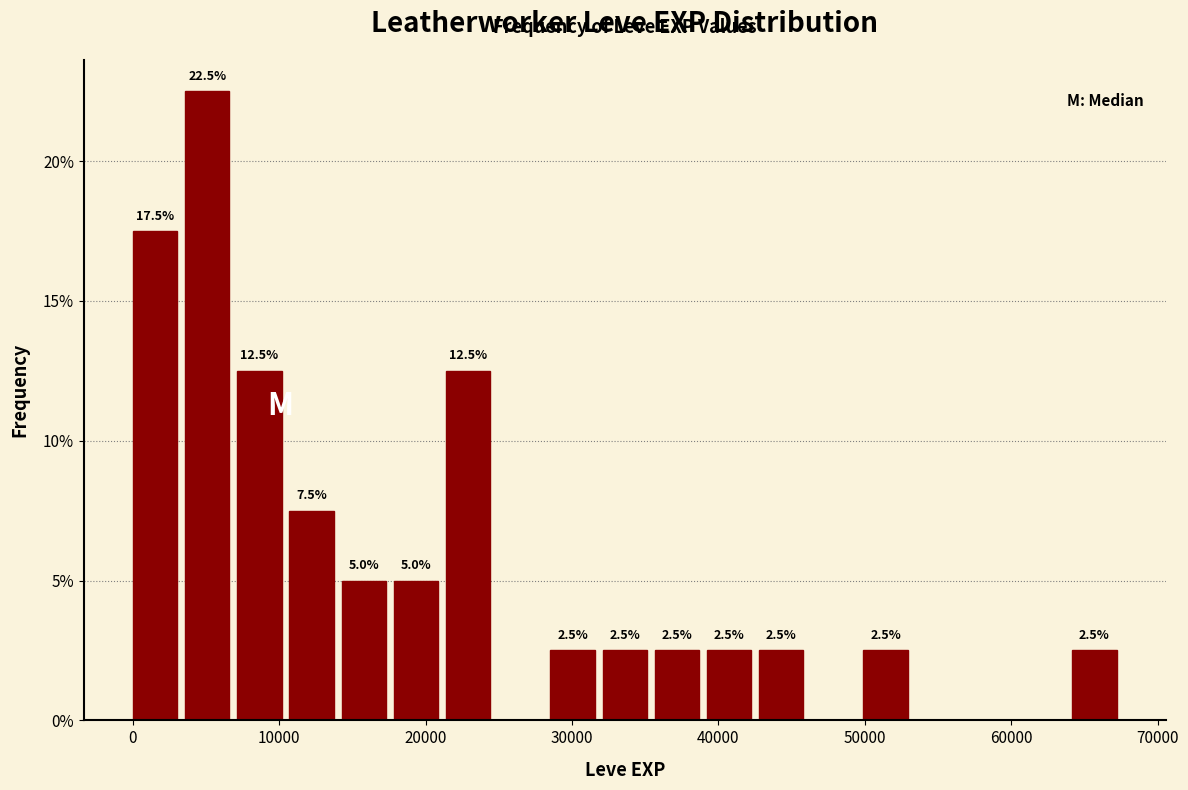

Around what value on the x-axis is the tallest bar? Give the approximate position of its centre, as read against the axis.

5000